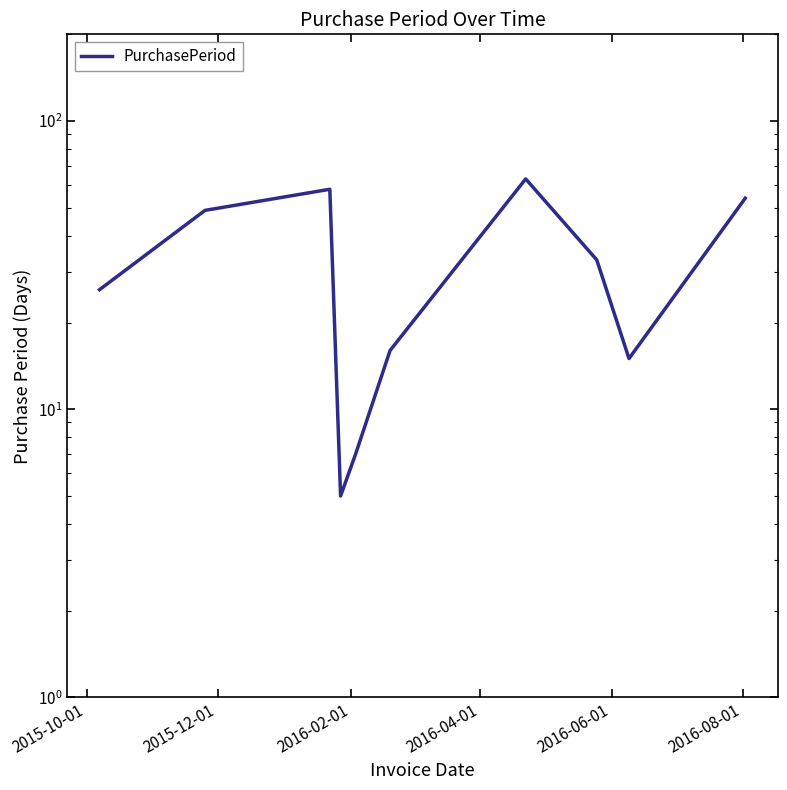

True or false: the data has more than 1 interior local peaks.

True